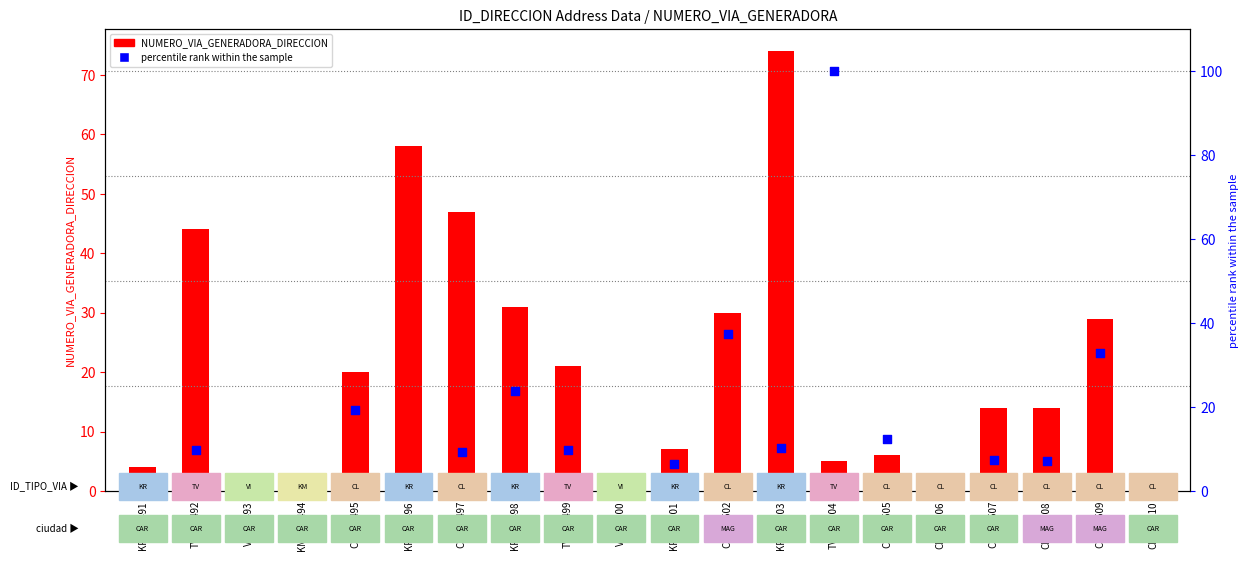

Which series has the largest total across all categories?

NUMERO_VIA_GENERADORA_DIRECCION